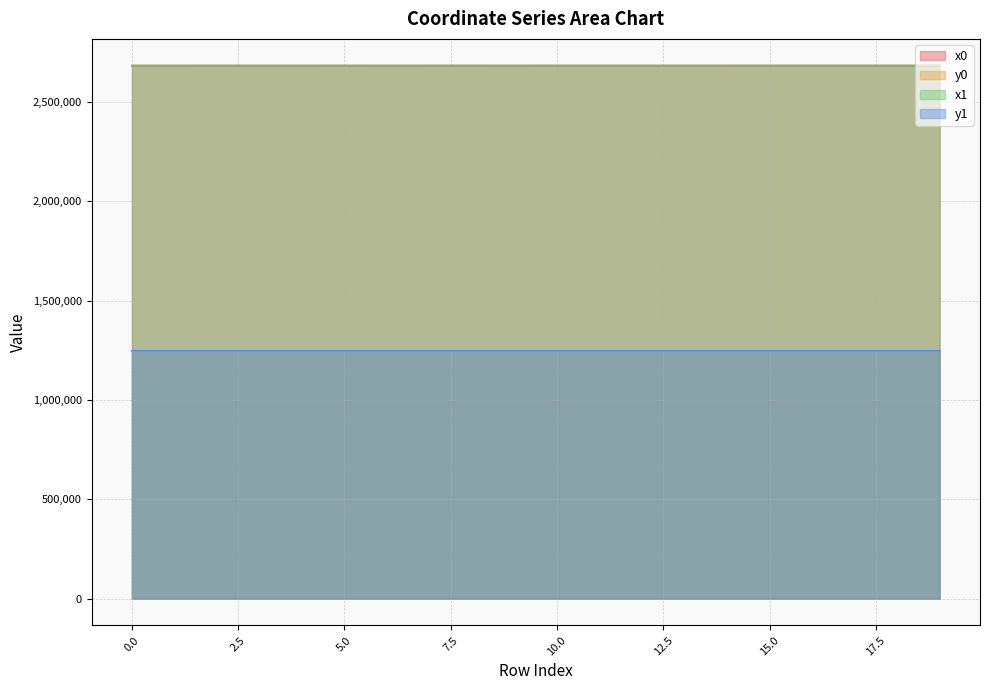

What is the difference between the second highest and minimum values in the x0 series?

125.7